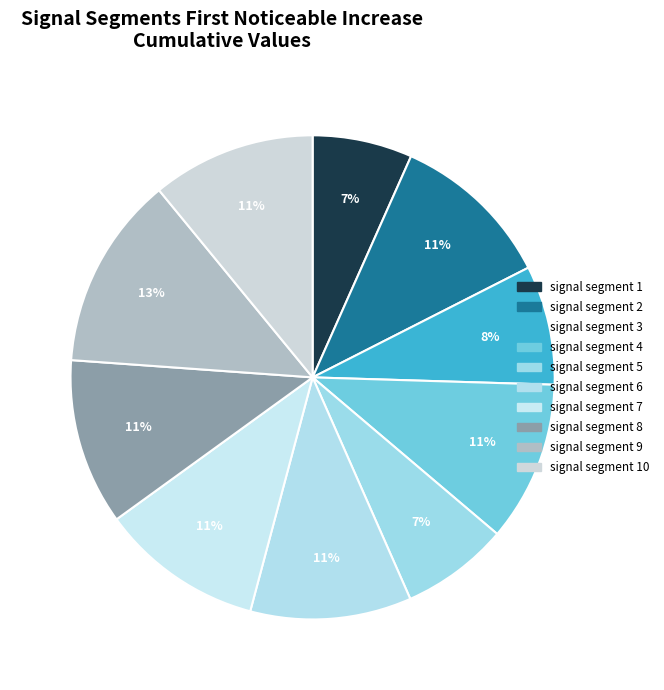

What is the smallest slice in the pie chart?

signal segment 1